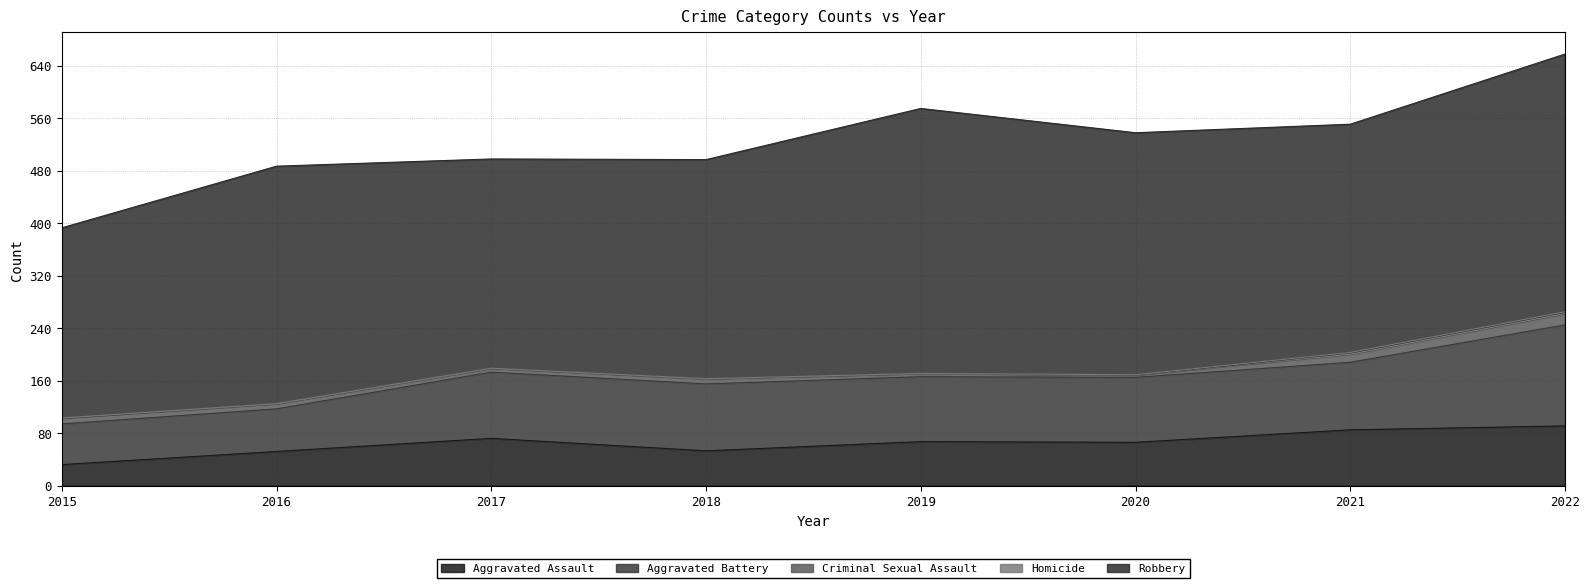

What is the value of the Homicide point at the 5th from the left?

1